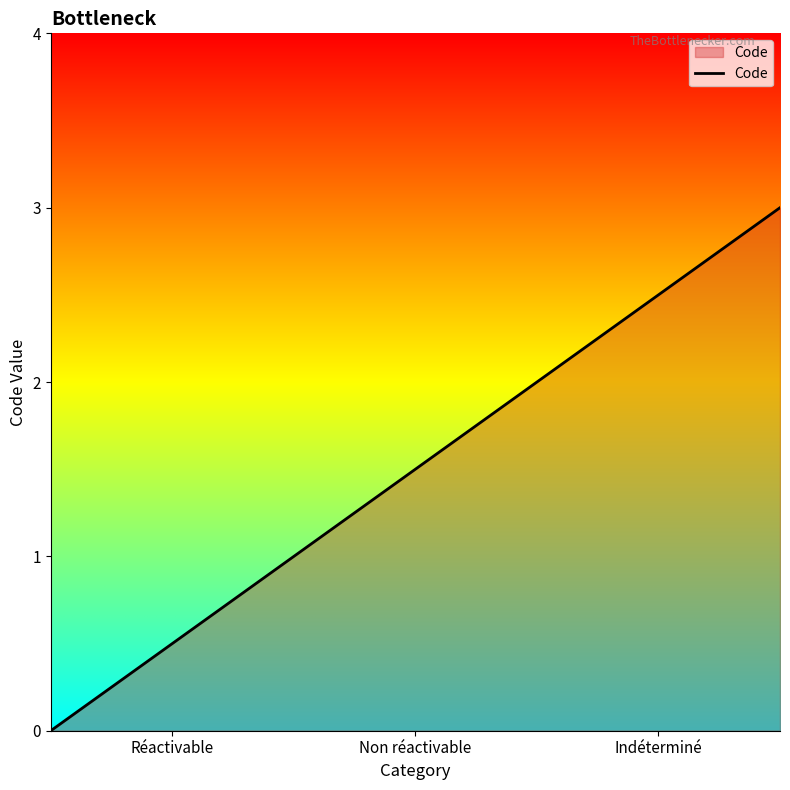

What is the sum of all values?

6